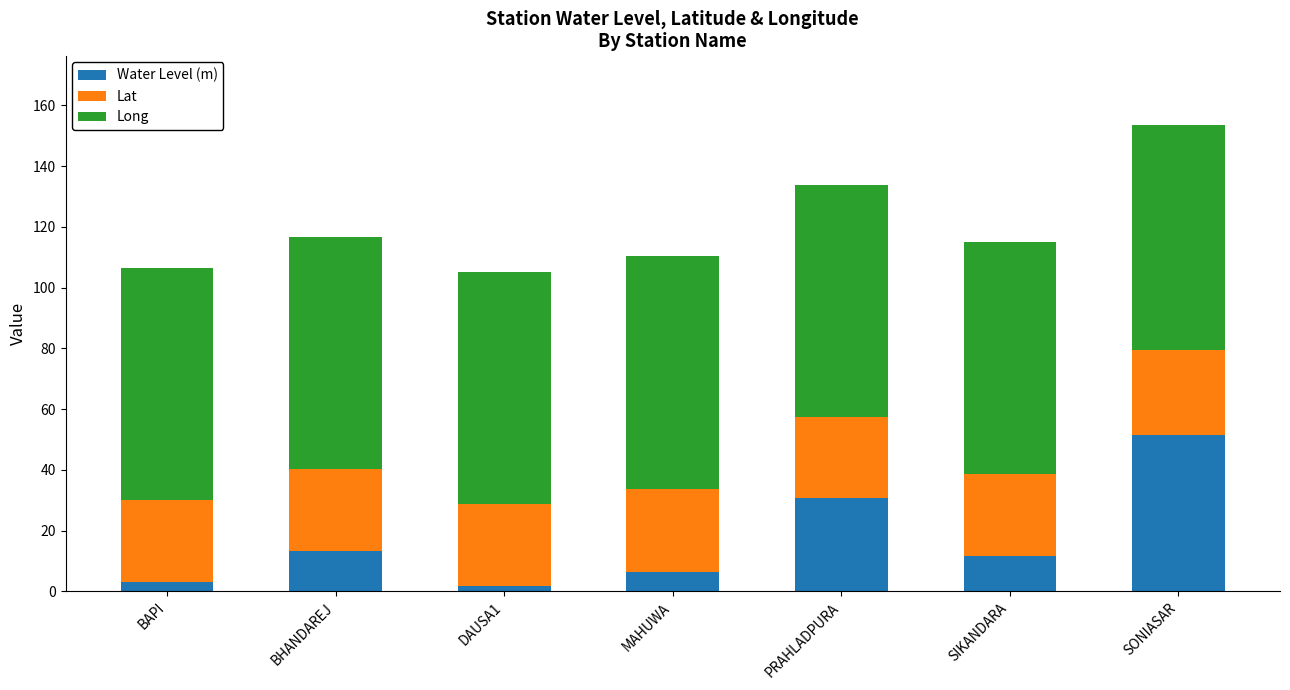

Count the number of data series in this chart.

3